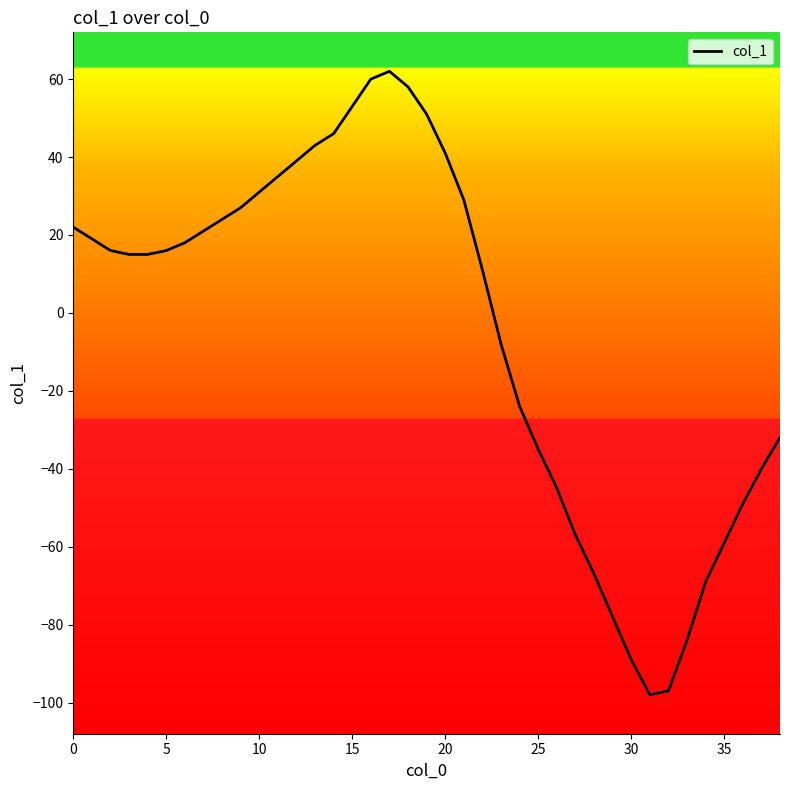

What is the minimum value shown in the chart?

-98